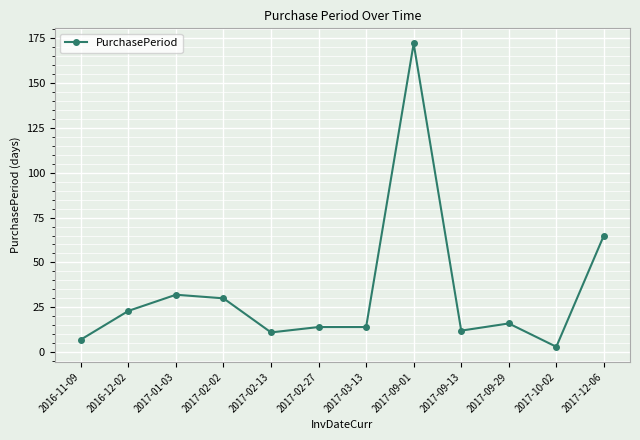

How many data points does each series have?

12